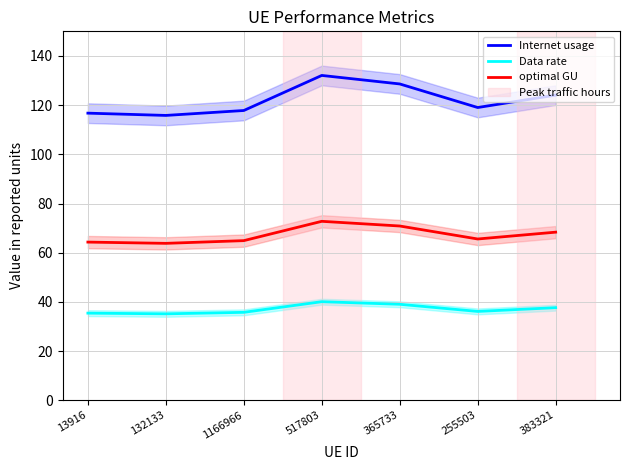

Which has a higher value, 365733 or 1166966?

365733